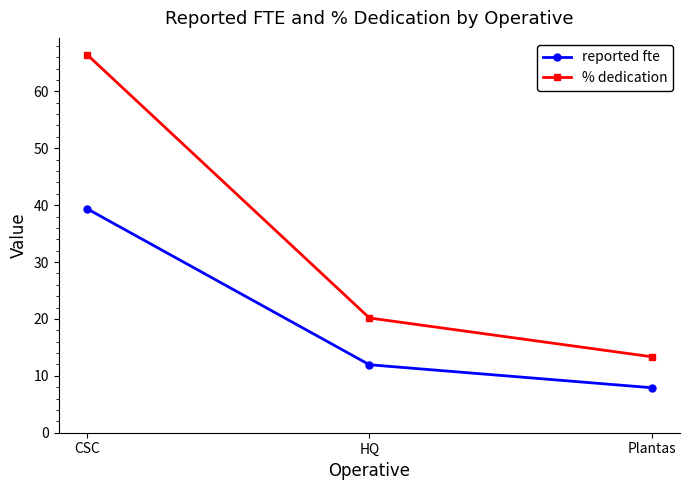

What value does the % dedication series have at HQ?

20.2